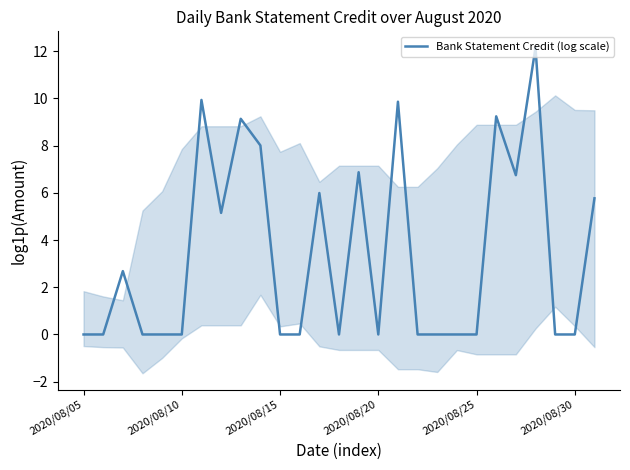

Where is the first local minimum?

7